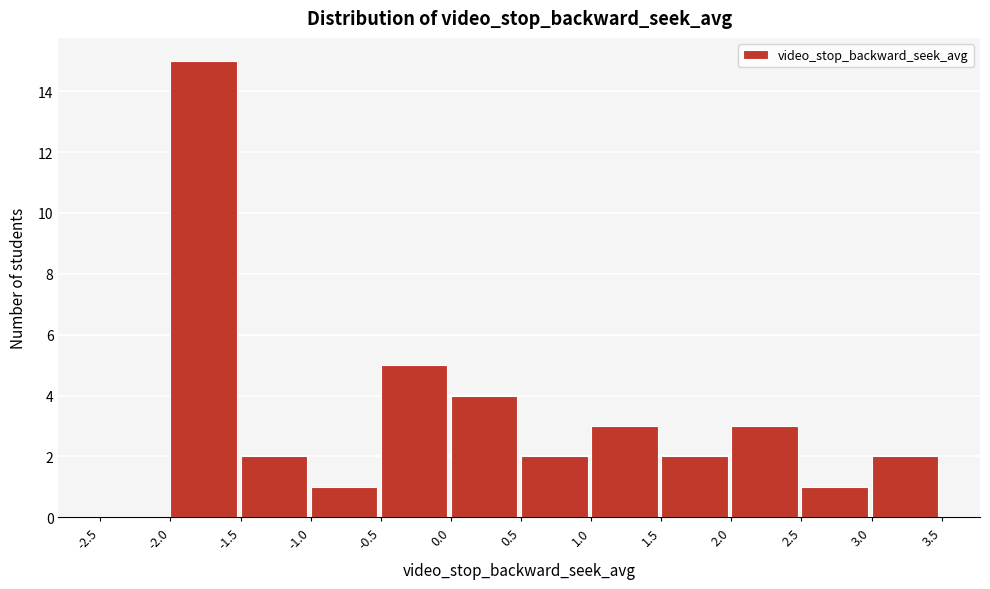

Reading left to right, transcribe this chart: for each bar, give the range it covers on the x-axis and its height. The values are not printed on the chart, so give them approximately, as read against the axis.

-2.5 to -2.0: 0
-2.0 to -1.5: 15
-1.5 to -1.0: 2
-1.0 to -0.5: 1
-0.5 to 0.0: 5
0.0 to 0.5: 4
0.5 to 1.0: 2
1.0 to 1.5: 3
1.5 to 2.0: 2
2.0 to 2.5: 3
2.5 to 3.0: 1
3.0 to 3.5: 2